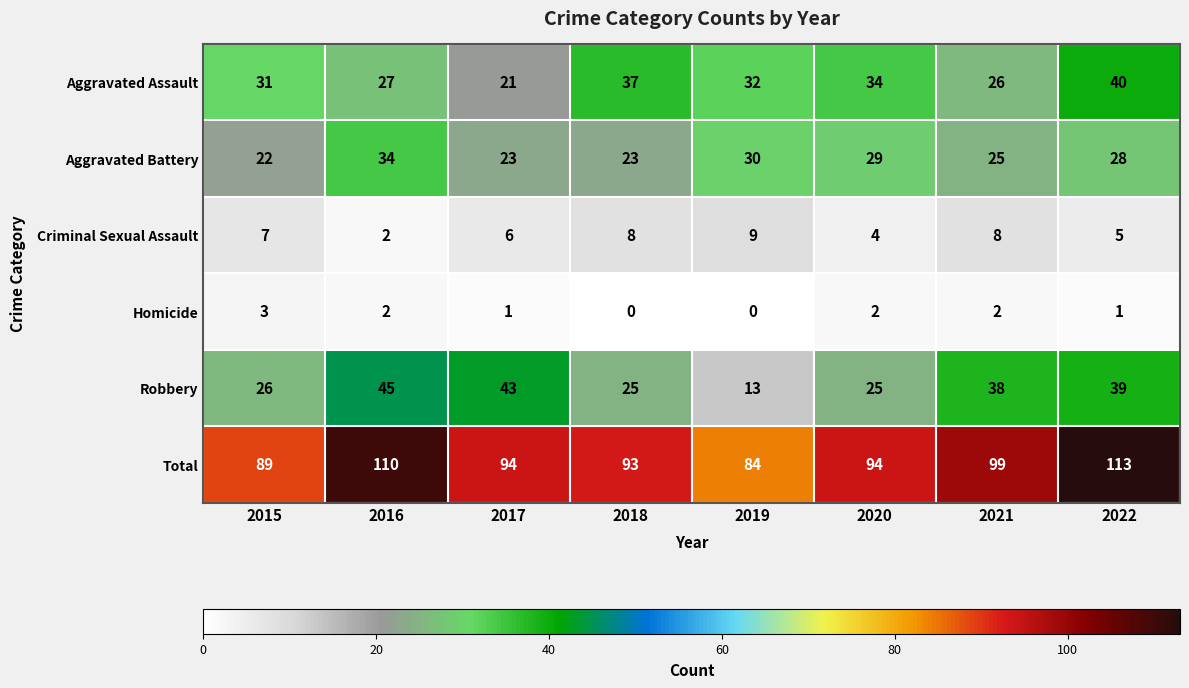

At which label does Robbery reach its minimum?

2019